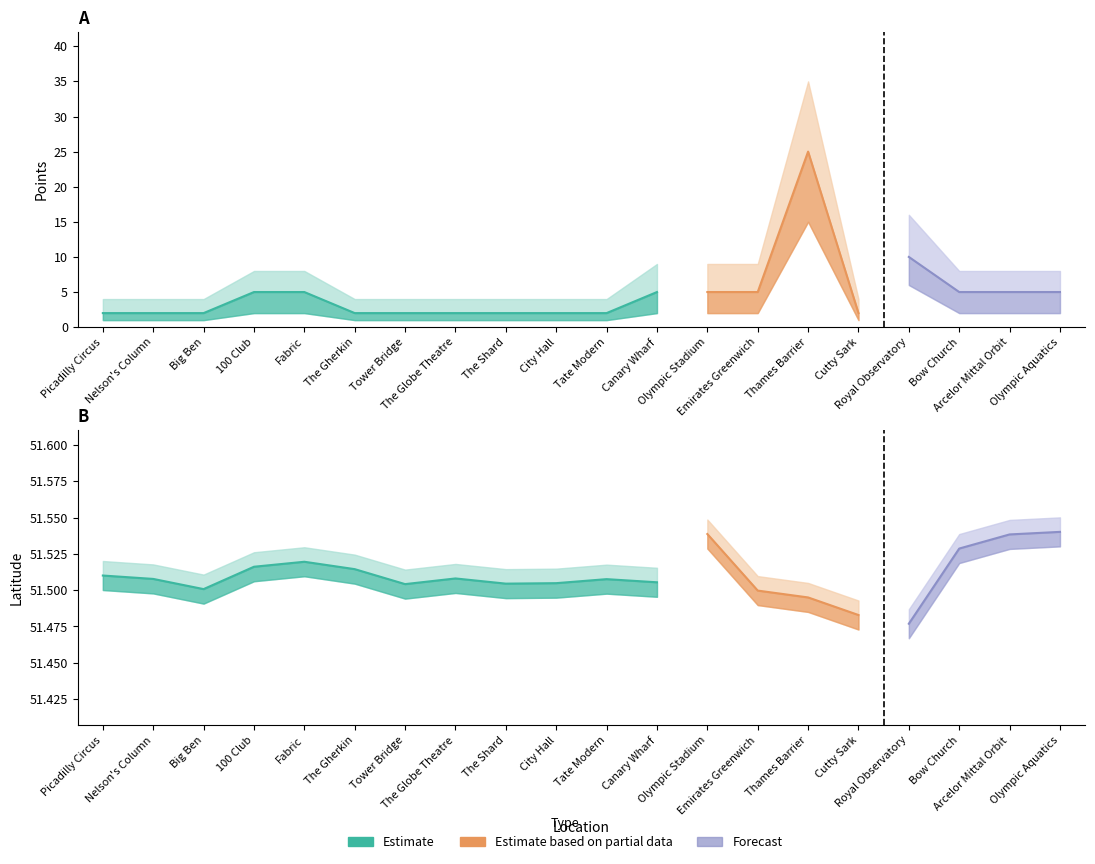

How many interior local valleys does the lat_upper series have?

5